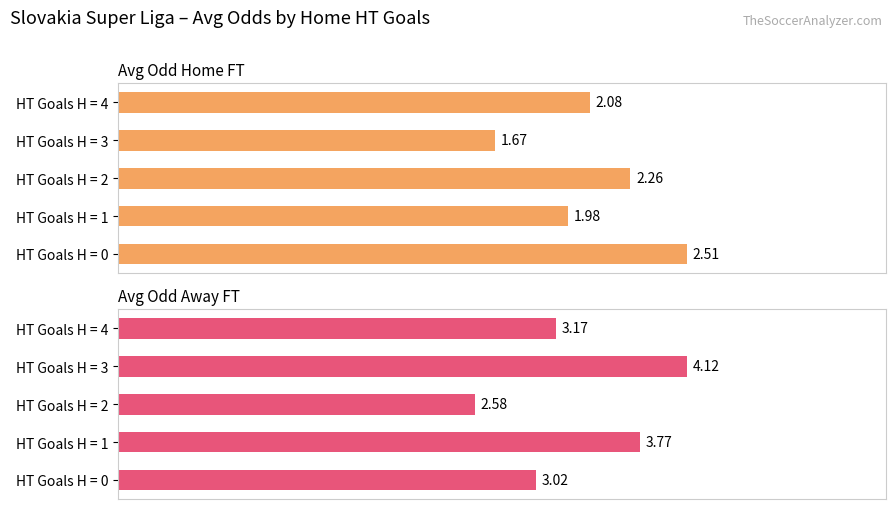

Which series has the largest total across all categories?

Avg Odd Away FT